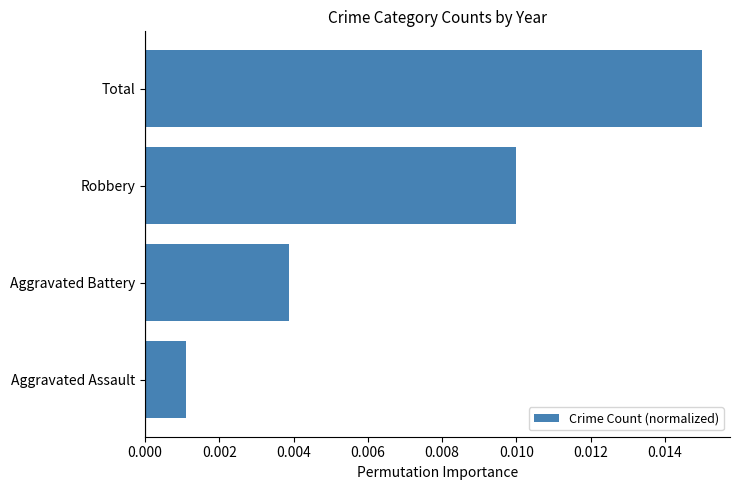

Are the bars grouped side by side (vs. stacked)?

No